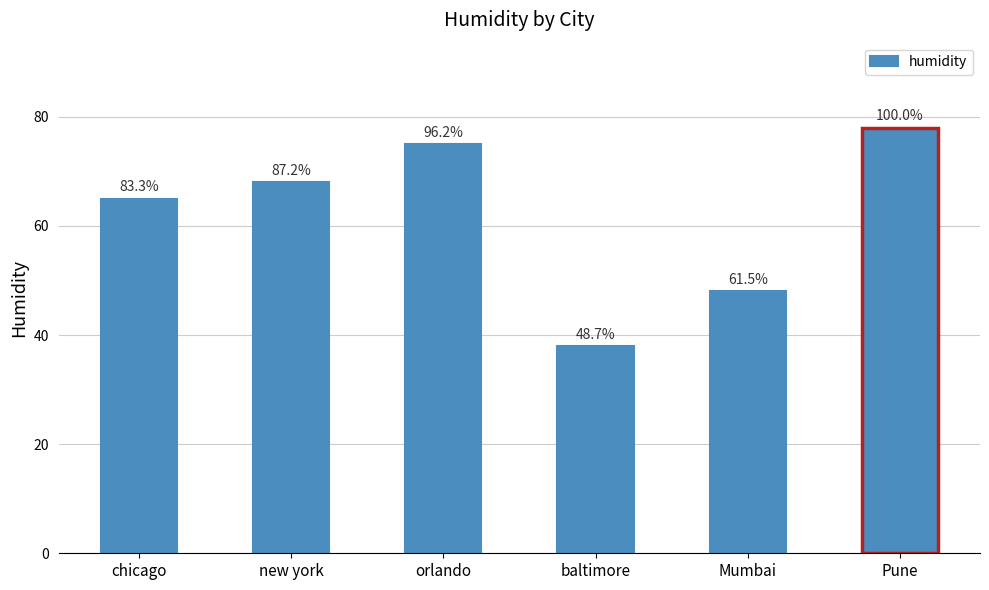

What is the maximum value shown in the chart?

78